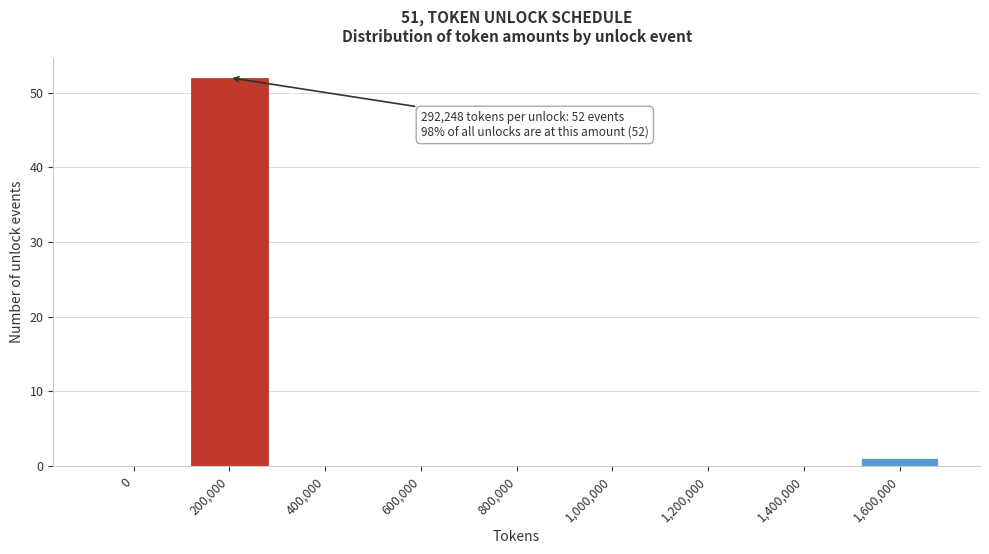

Reading left to right, list all the values displayed in this chart.

0=0	200,000=52	400,000=0	600,000=0	800,000=0	1,000,000=0	1,200,000=0	1,400,000=0	1,600,000=1